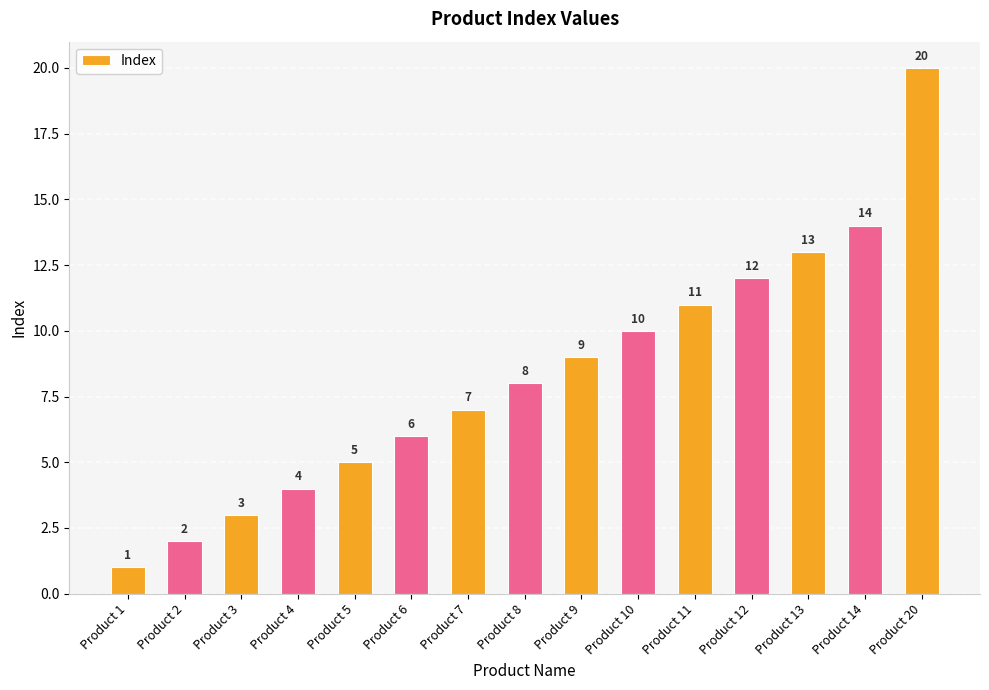

How many values are below 8?

7